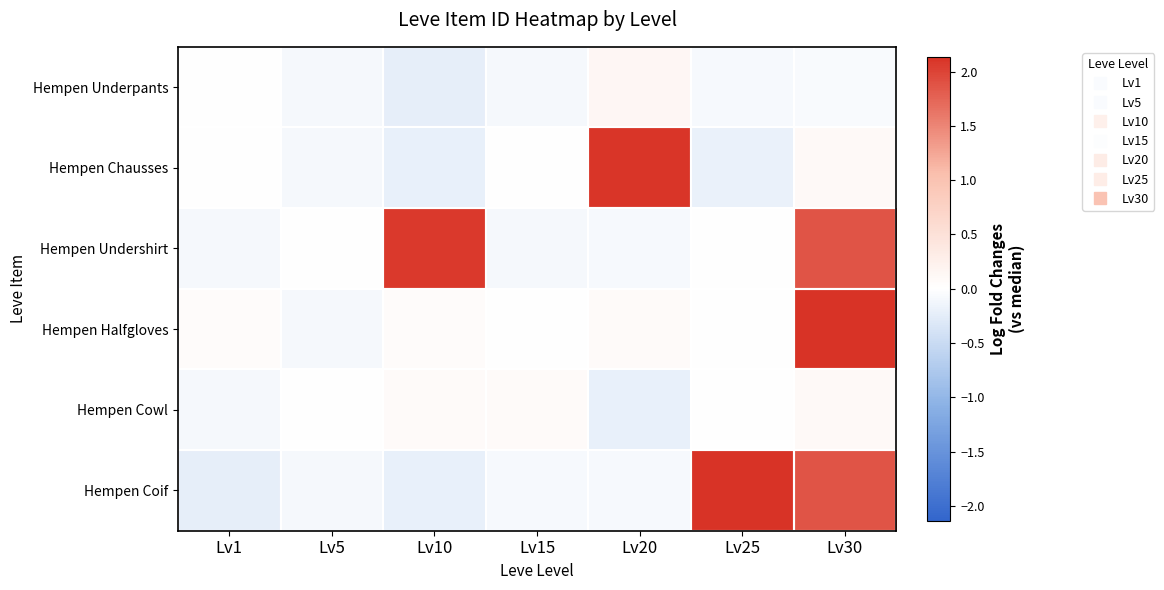

At how many categories does at least one series exceed 1?

4